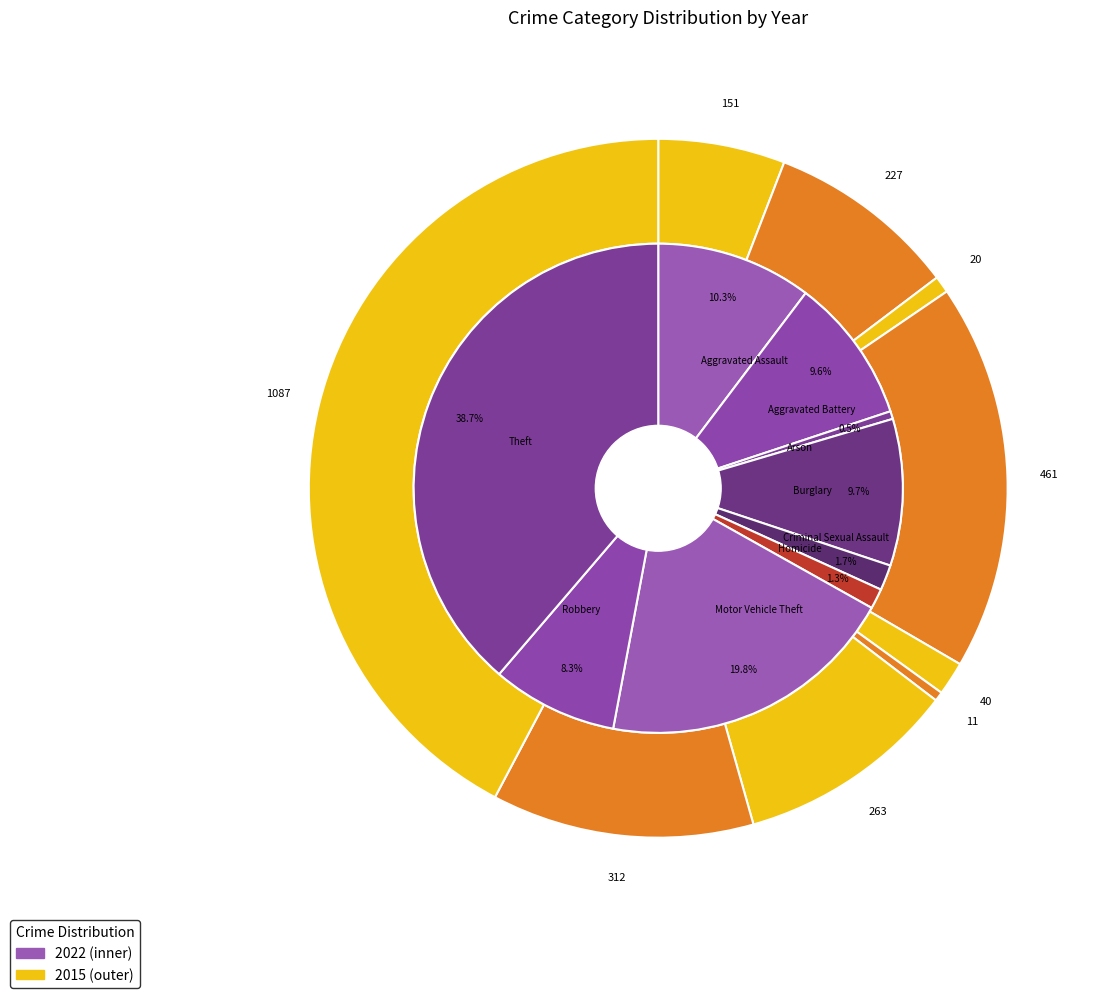

At 5, list the series in order from largest to smallest.

values_2022, values_2015